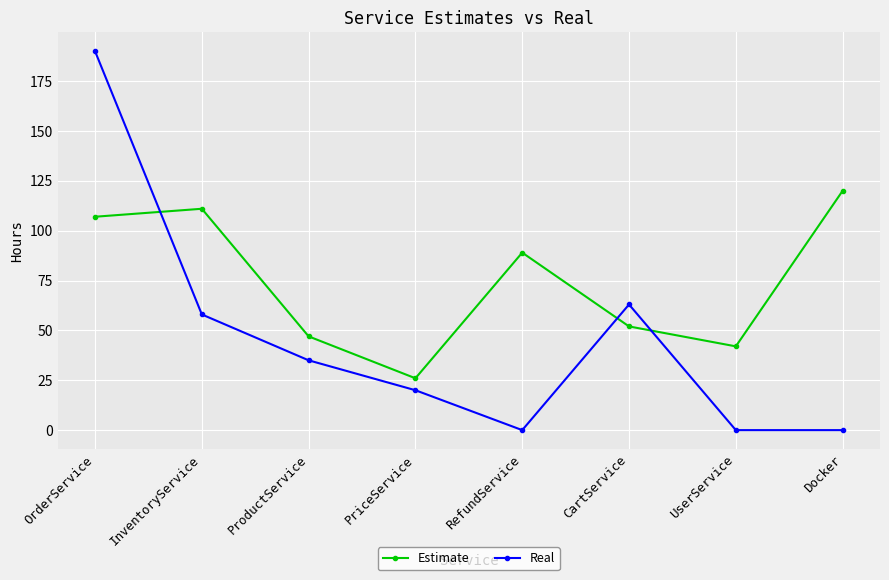

What is the label of the 6th point from the right?

ProductService